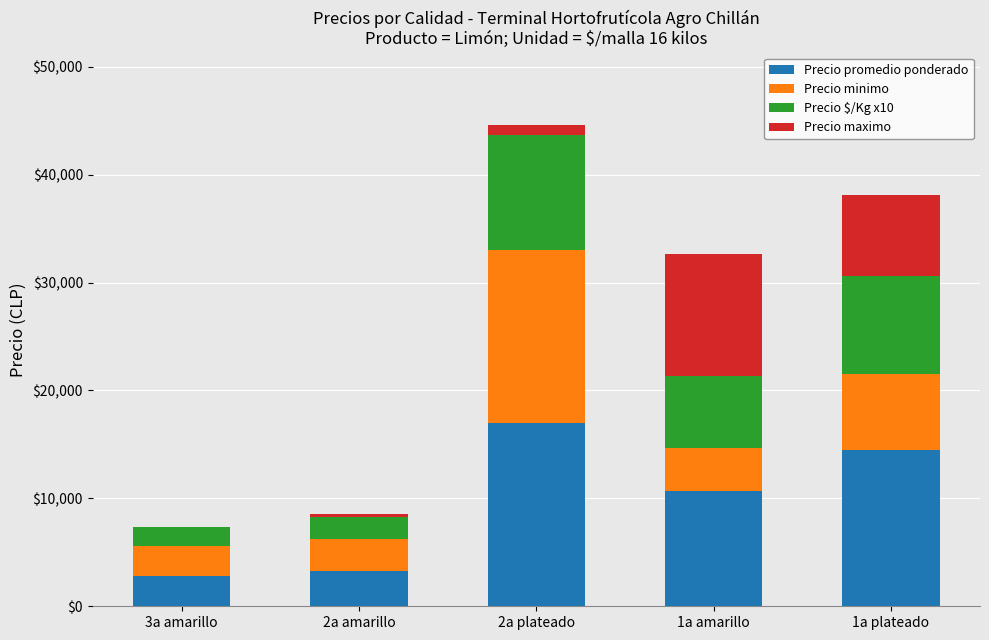

Where is Precio promedio ponderado nearest to the value 9900?

1a amarillo